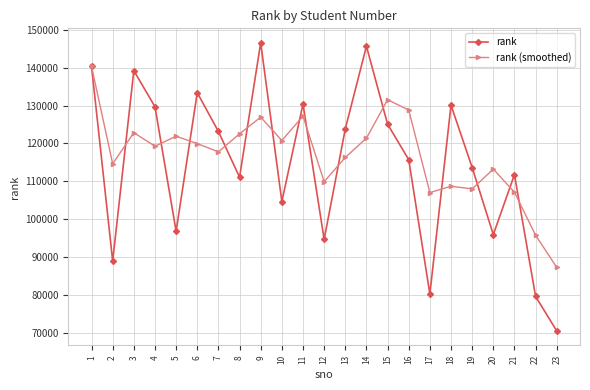

How many data points does each series have?

23